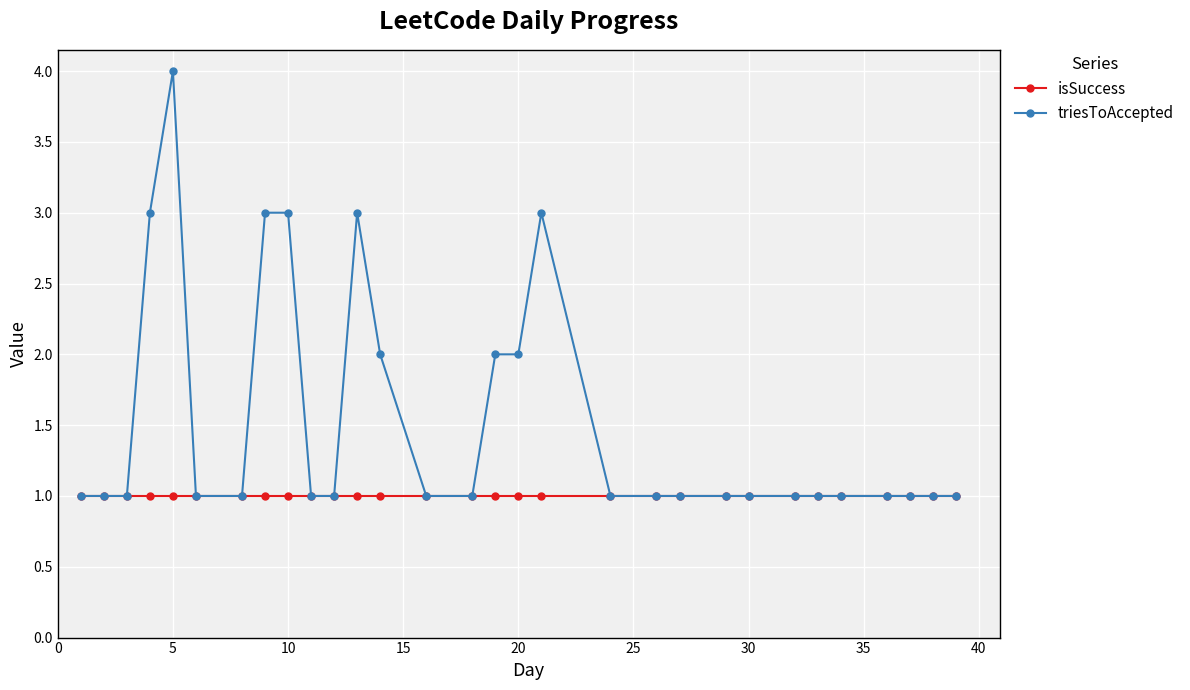

What is the lowest value of the isSuccess series?

1